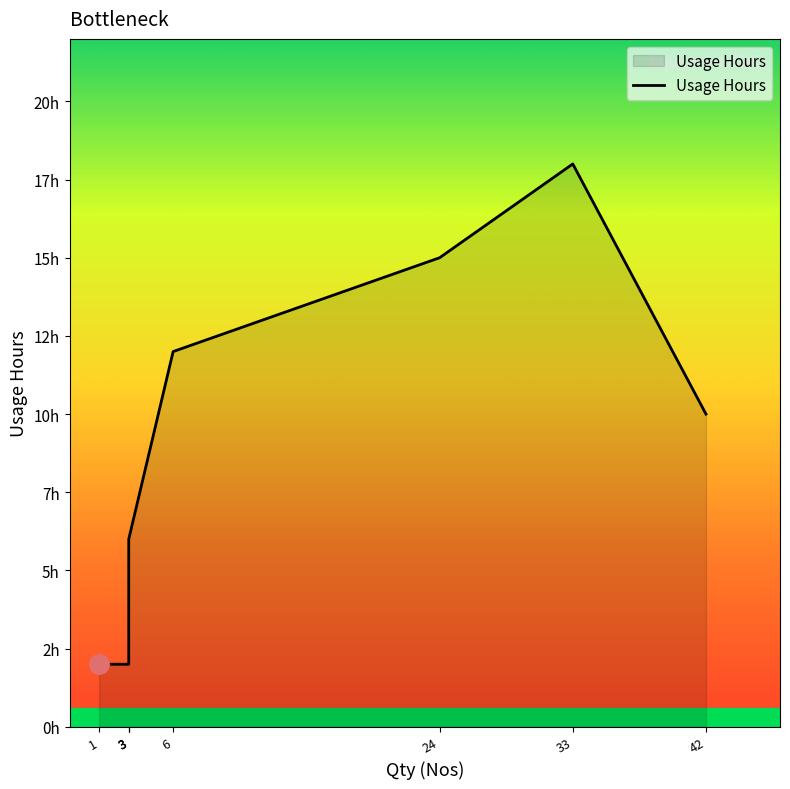

Approximately how many times larger is the value at 24 compared to 42?

1.5